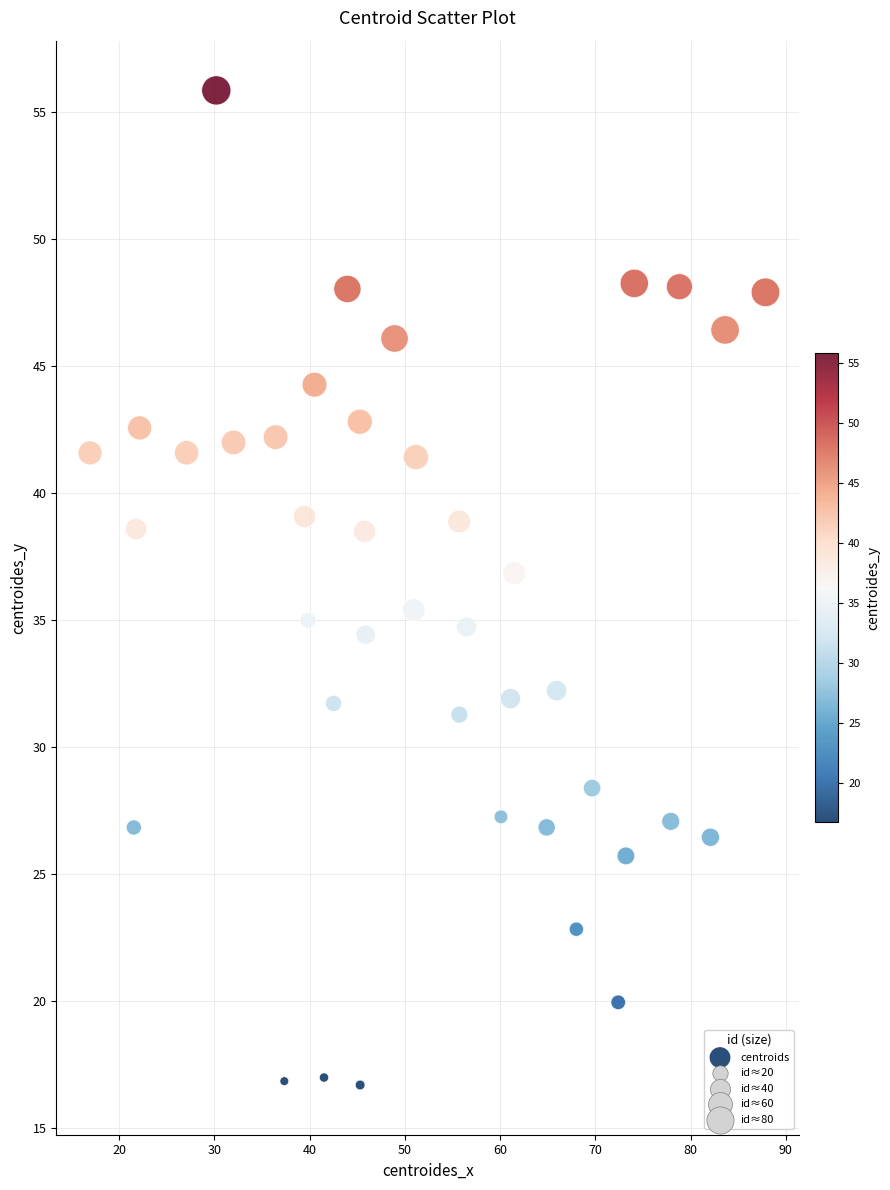

What is the range of X values (max minus min)?

70.9